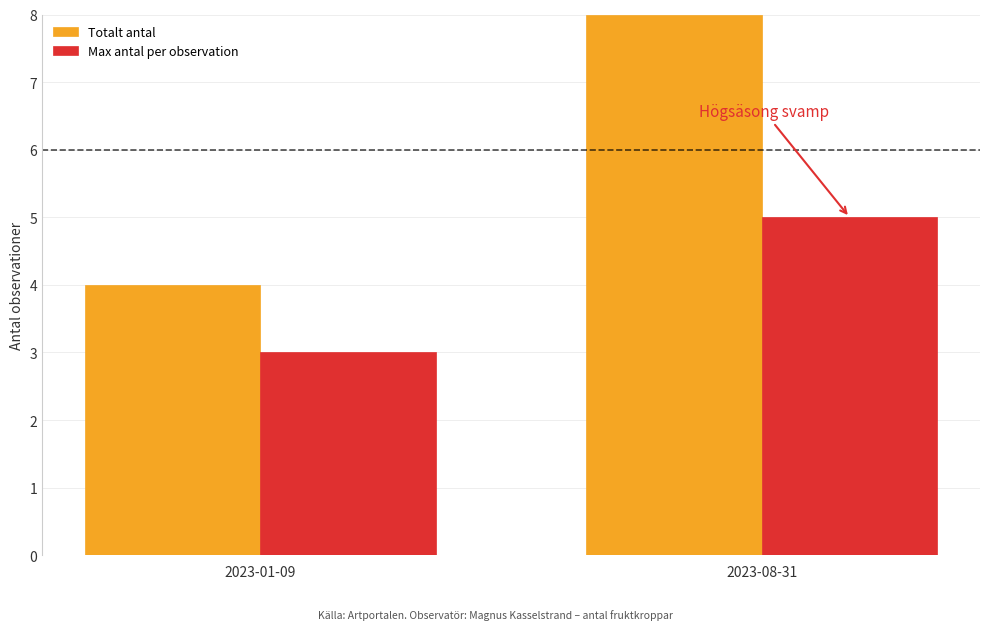

The Totalt antal series shows 4 at 2023-01-09. True or false?

True